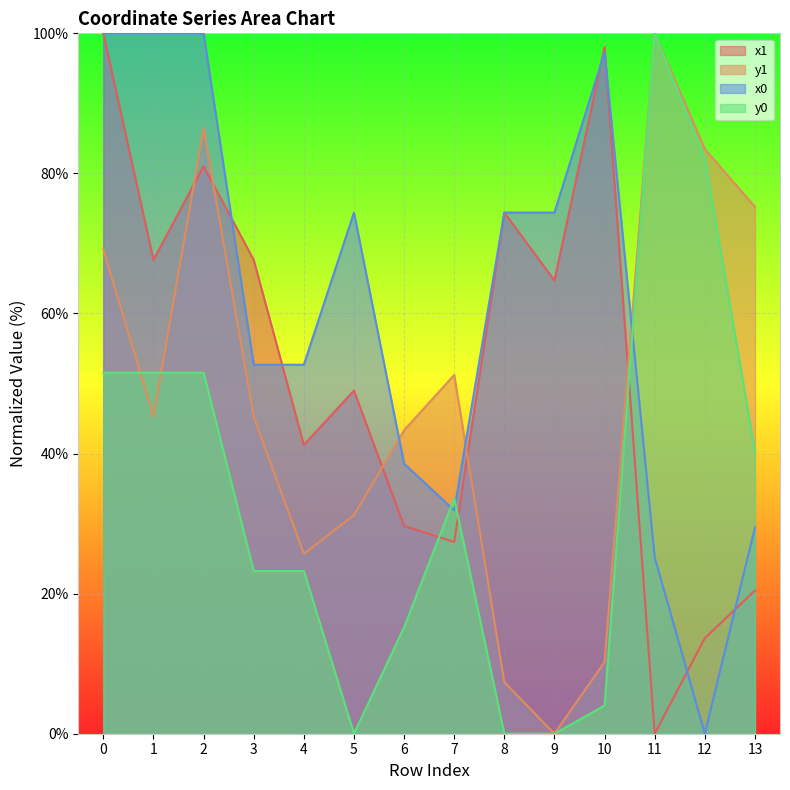

At which label does y1 reach its minimum?

9